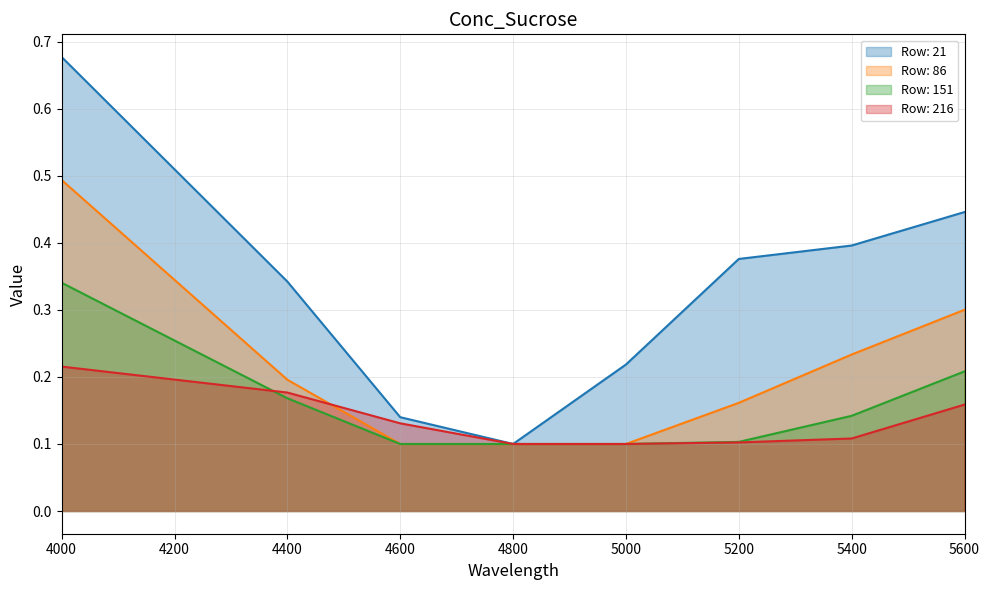

Does the chart display data point markers on the line(s)?

No